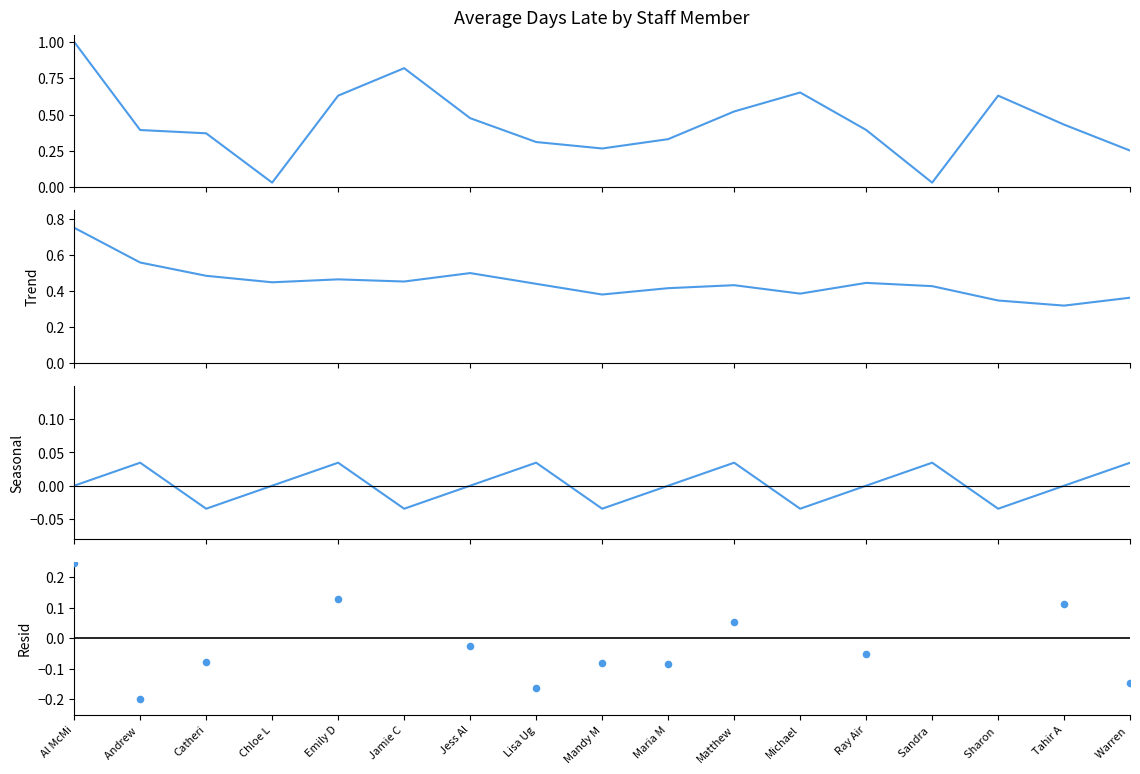

Is the value of Avg Days Late (normalized) at Jamie C greater than the value of Trend at Jamie C?

Yes